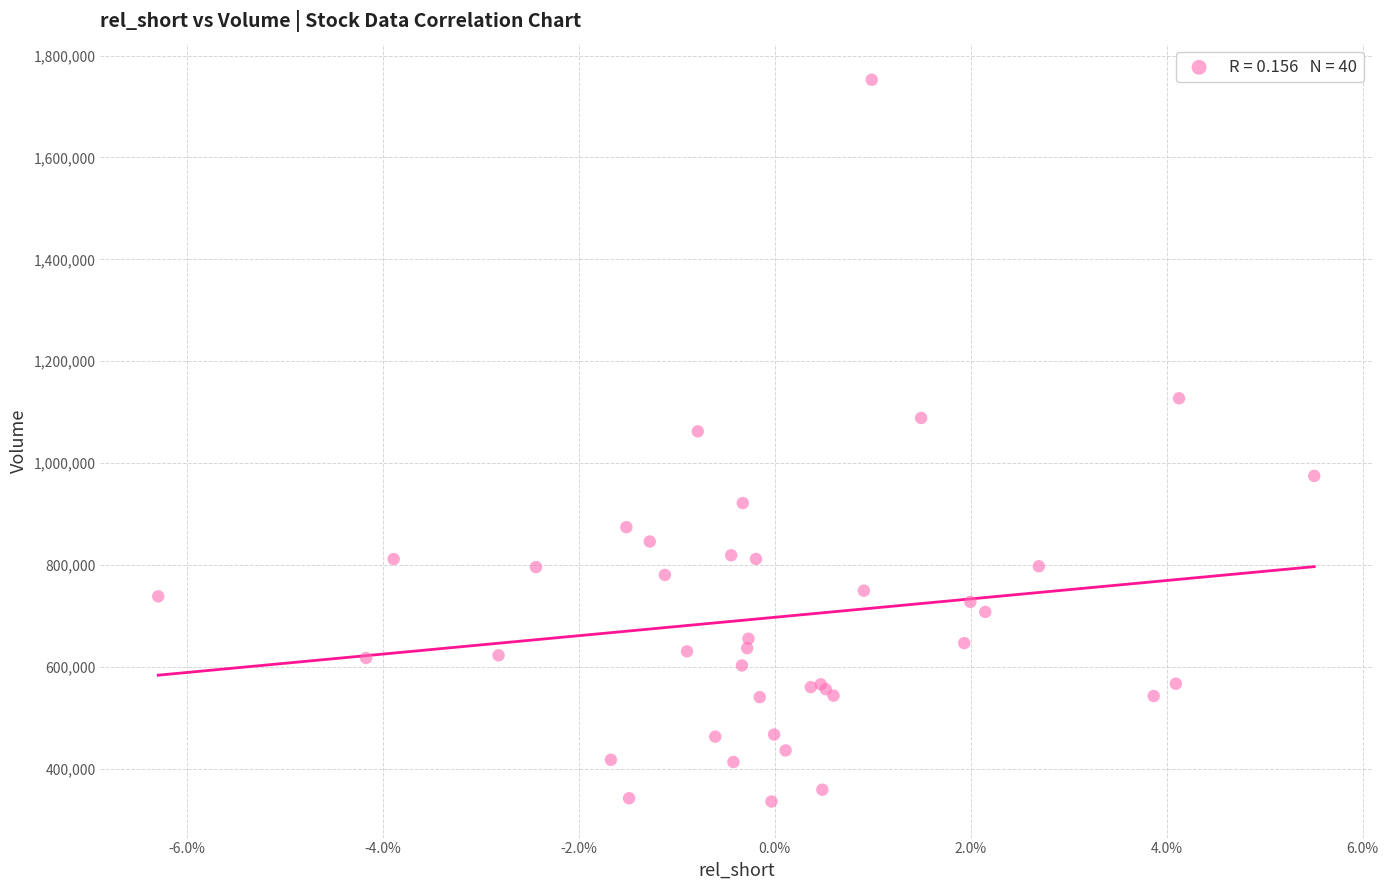

What Y value in the scatter plot is closest to 1044000?

1062200